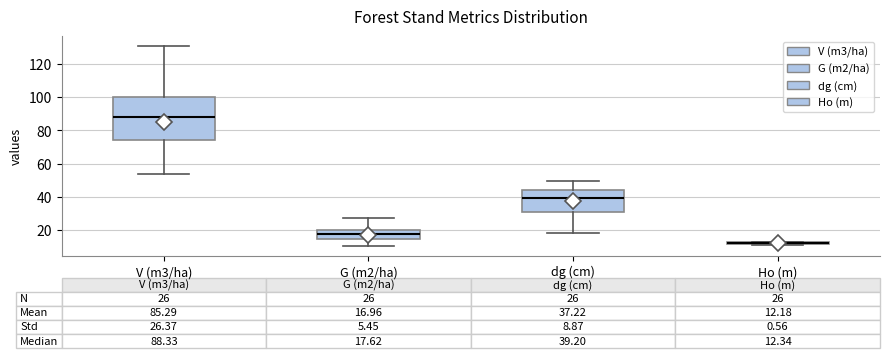

Which box is the tallest, from its lower edge to its upper edge?

V (m3/ha)